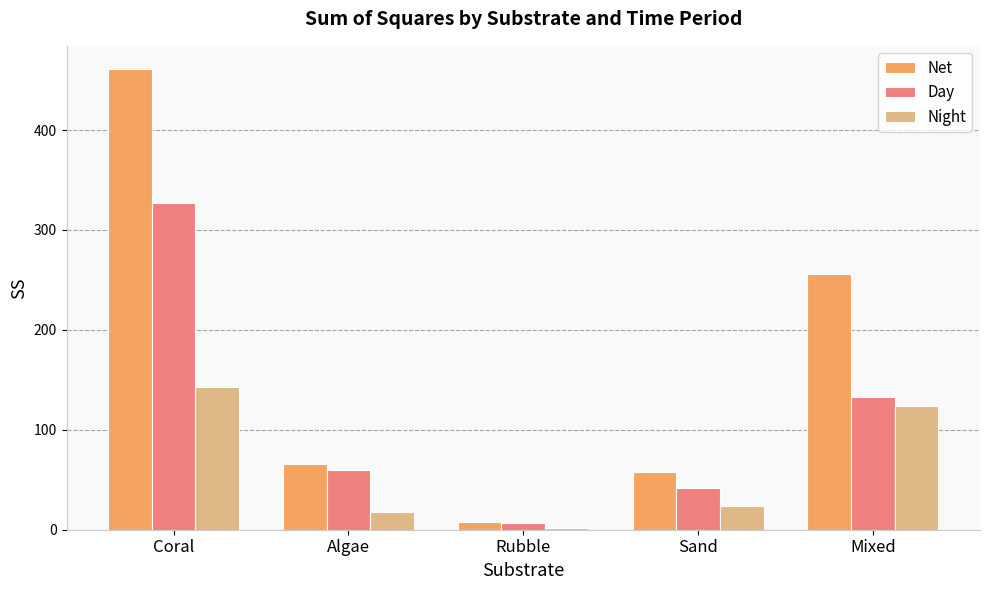

What is the value of the Net bar at the 2nd from the left?

65.6